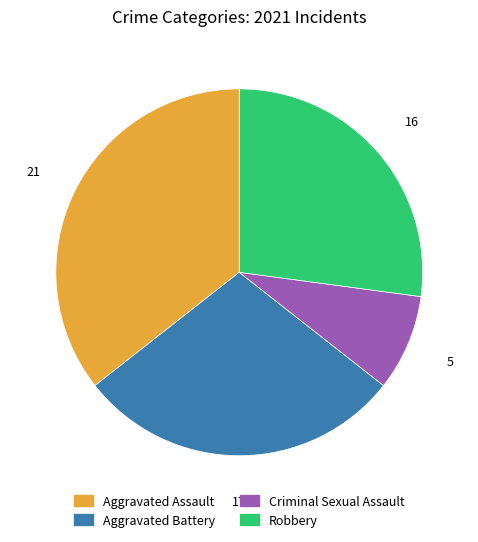

True or false: Criminal Sexual Assault accounts for 20% of the total.

False